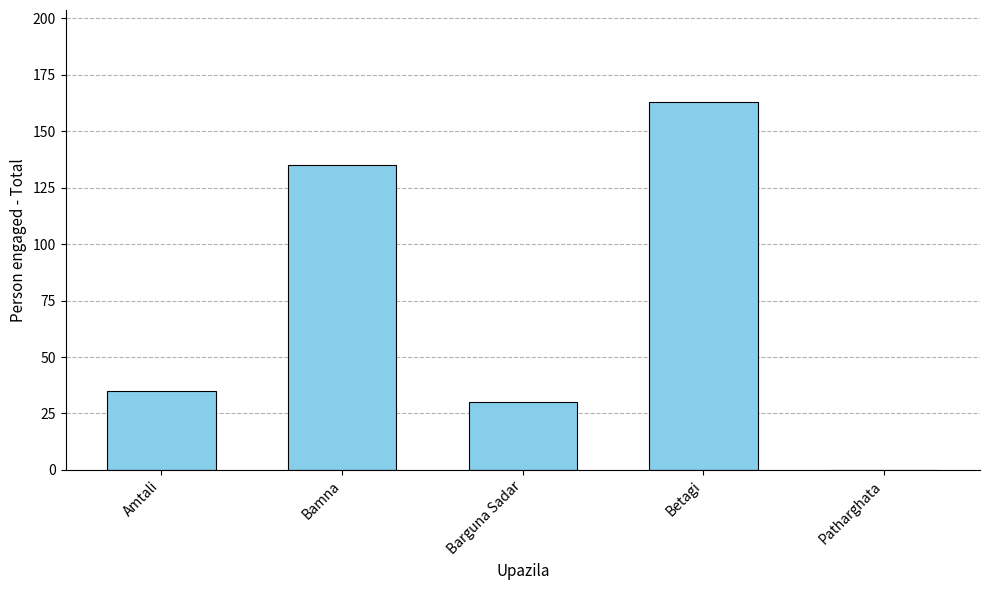

The chart shows a value of 18 at Amtali. True or false?

False